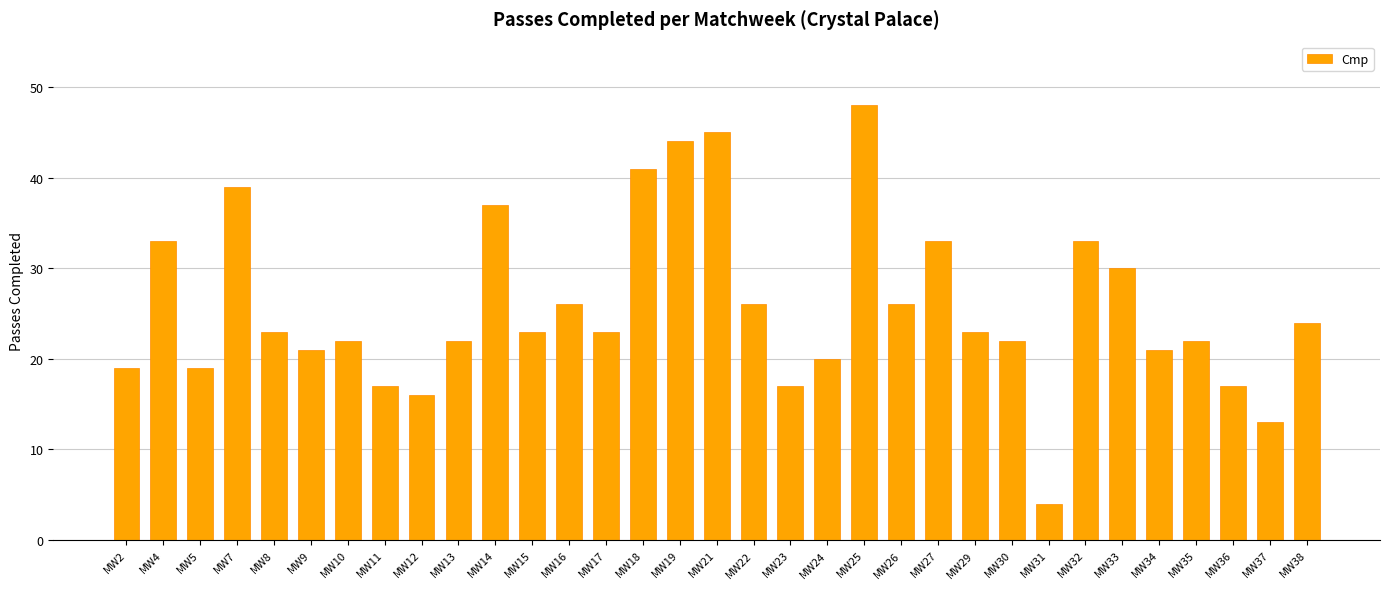

The chart shows a value of 15 at MW8. True or false?

False